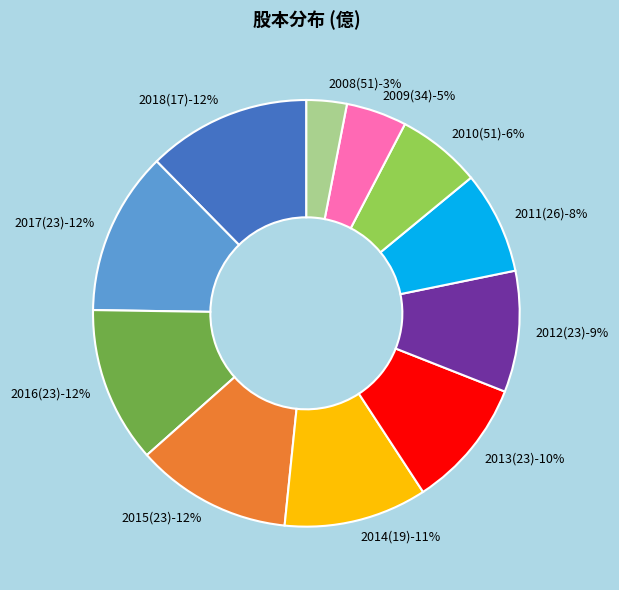

To the nearest percent, what percentage of the pie is 19?

11%